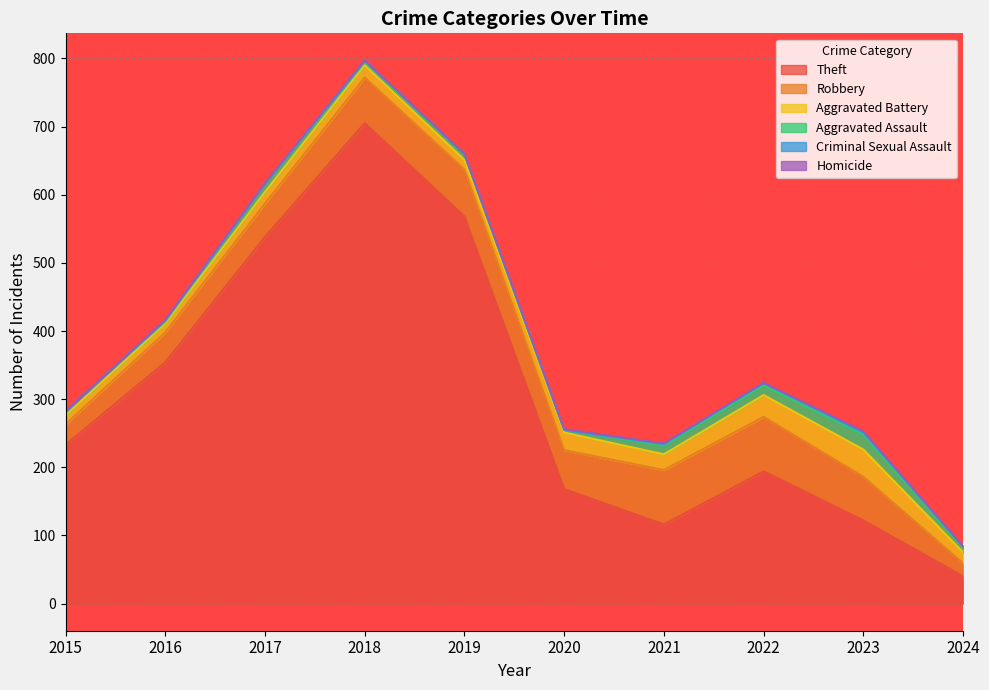

True or false: Theft and Criminal Sexual Assault intersect in this chart.

False